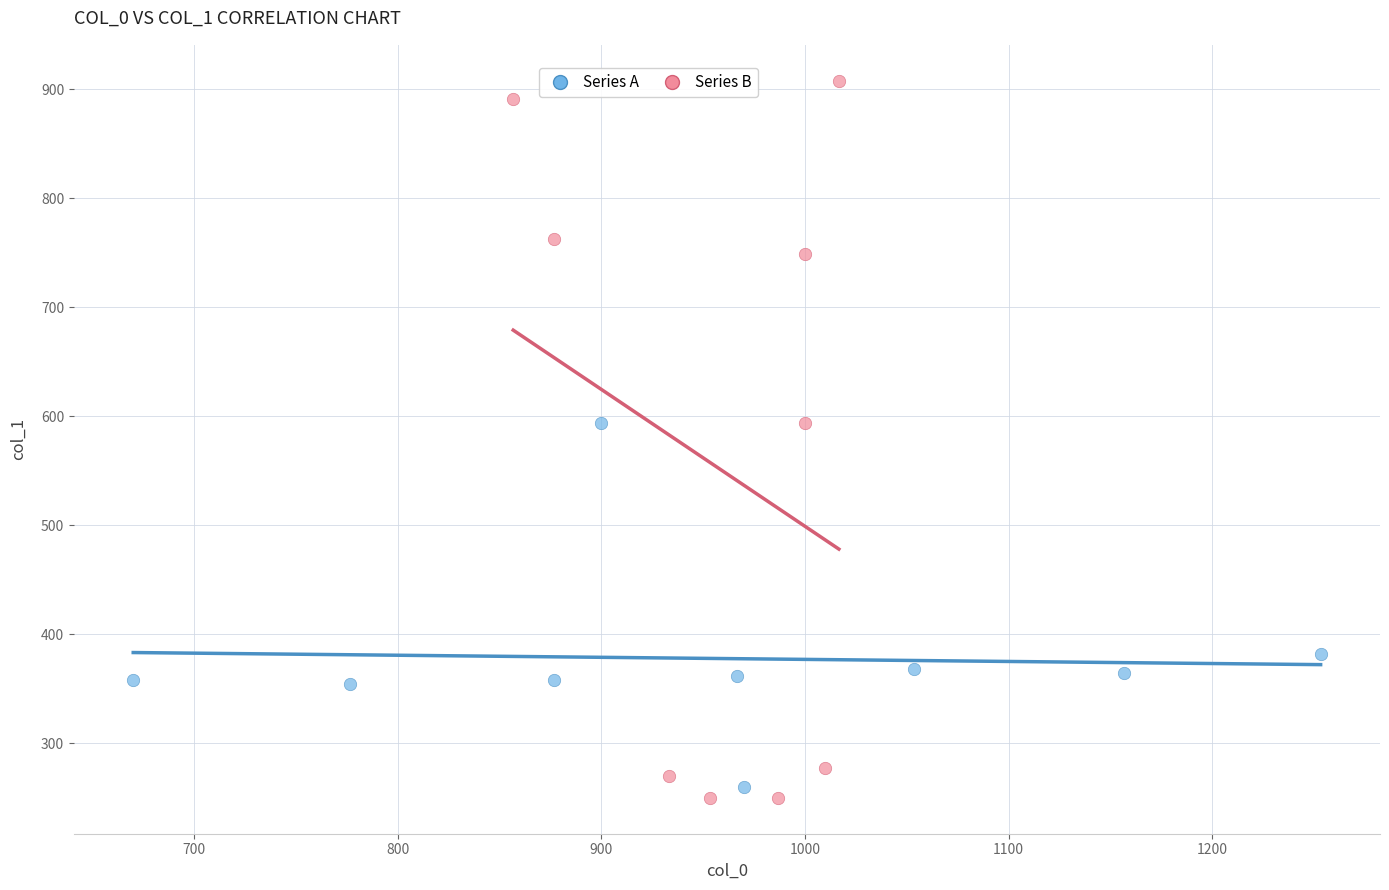

Which series reaches the maximum Y coordinate?

Series B